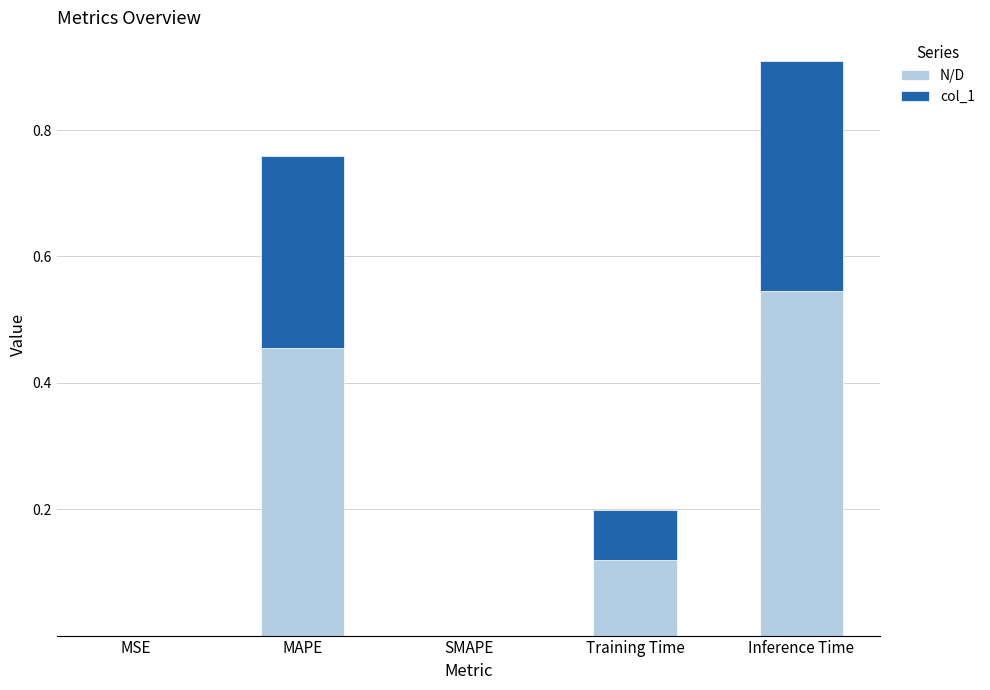

At which category is the sum across all series the highest?

Inference Time